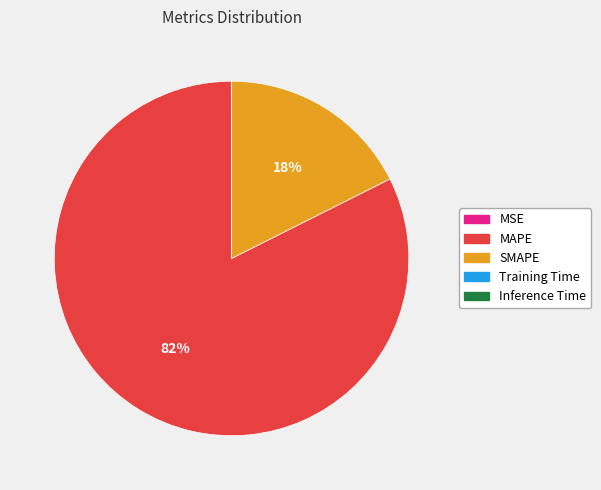

Which category has the biggest portion of the pie?

MAPE